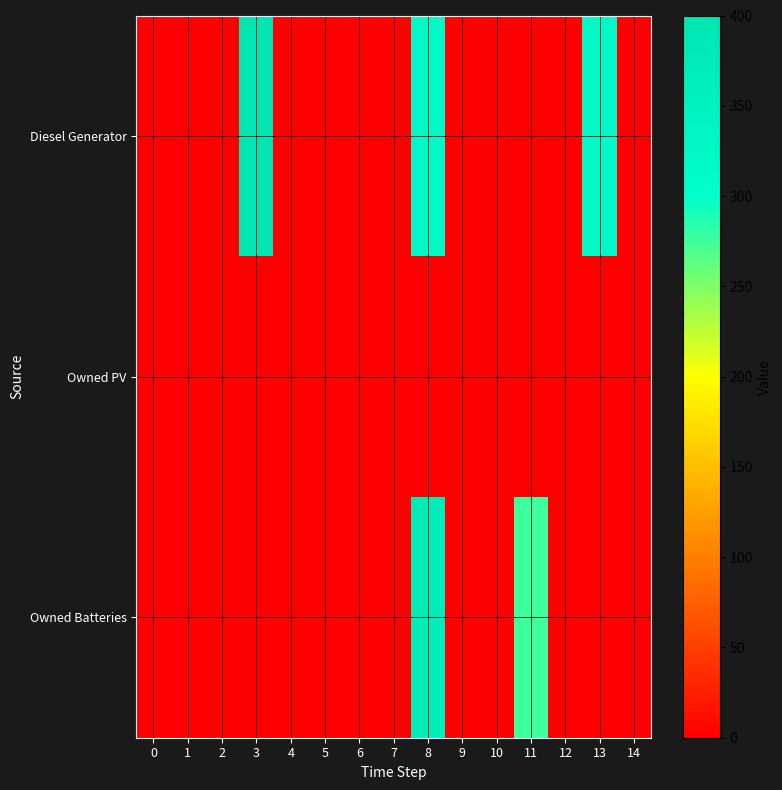

Which series changed the most between 8 and 14?

Owned Batteries